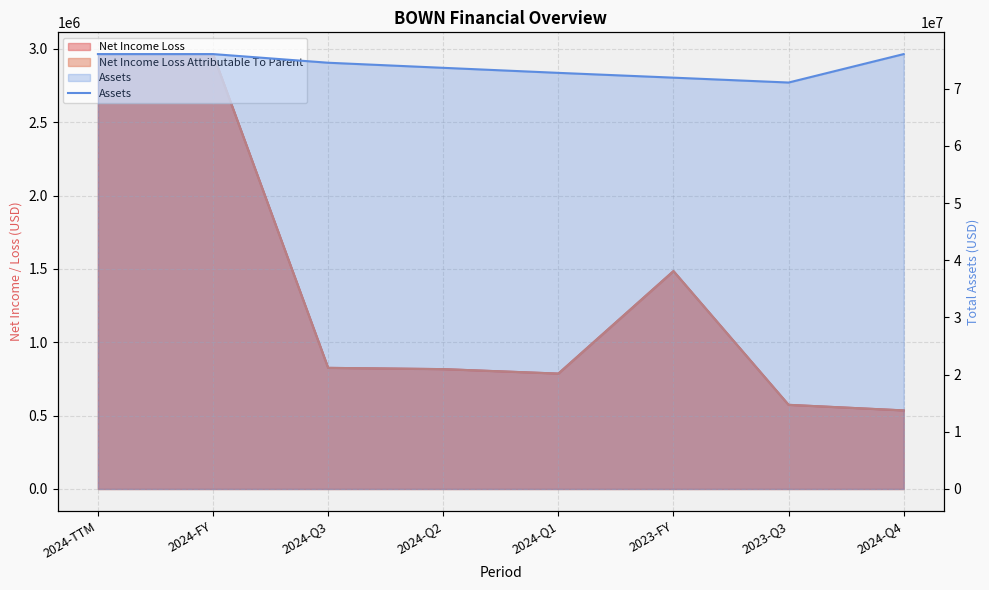

Where does the data first go above 74534486?

2024-TTM